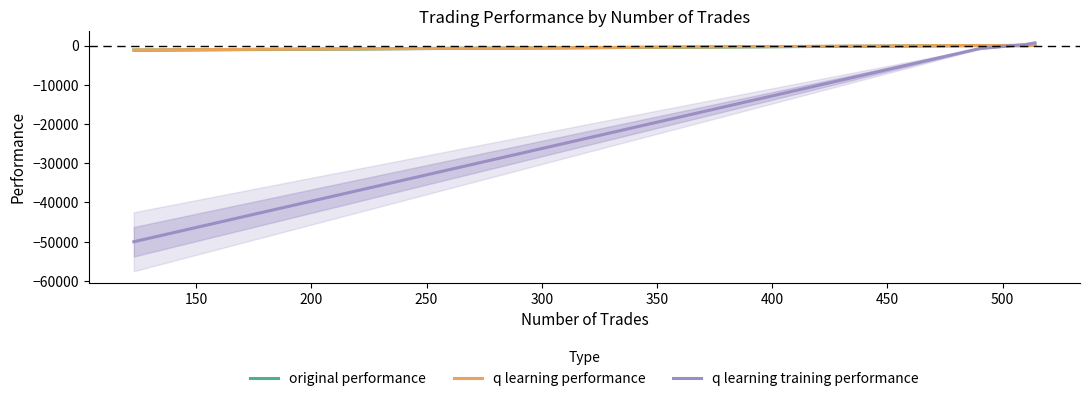

Does the chart have visible grid lines?

No